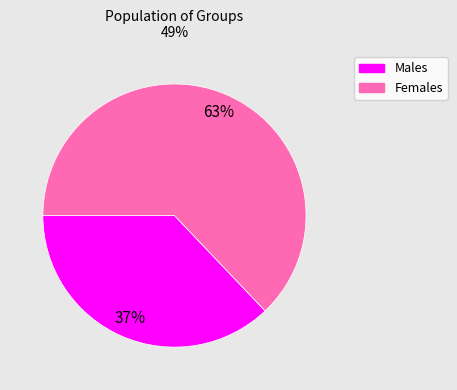

To the nearest percent, what is the difference between the largest and smallest slice percentages?

26%